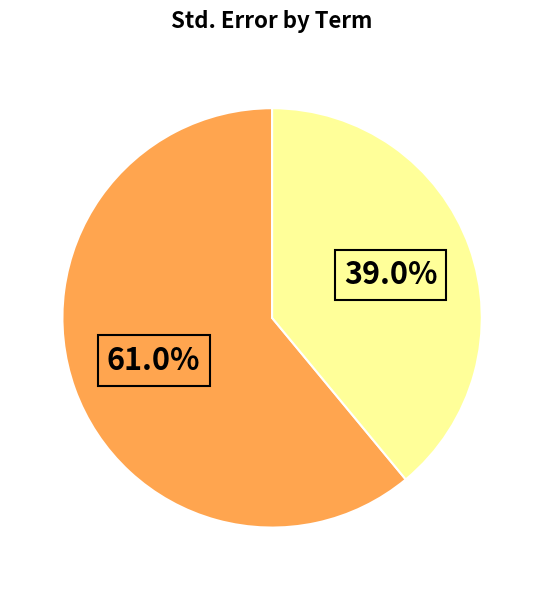

Is there any slice that represents more than half of the pie?

Yes